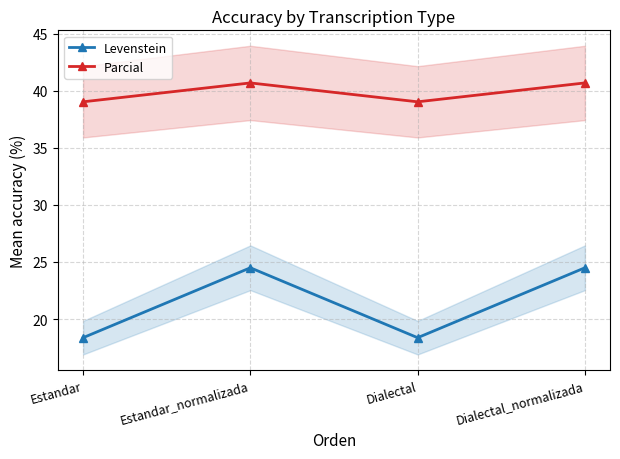

What is the spread (max minus min) of values at Estandar?

20.7